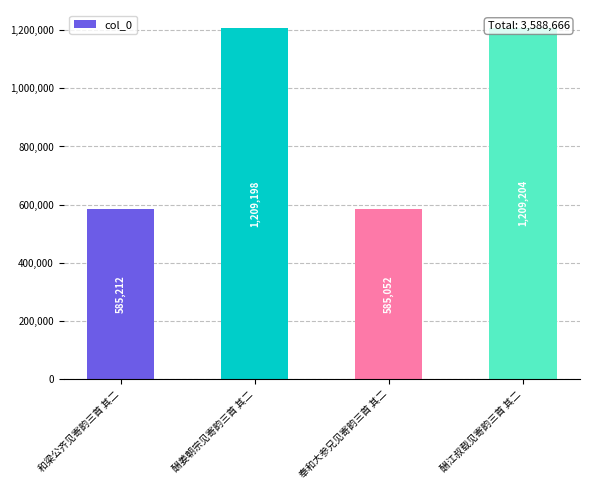

What position from the left is 和梁公齐见寄韵三首 其二?

1